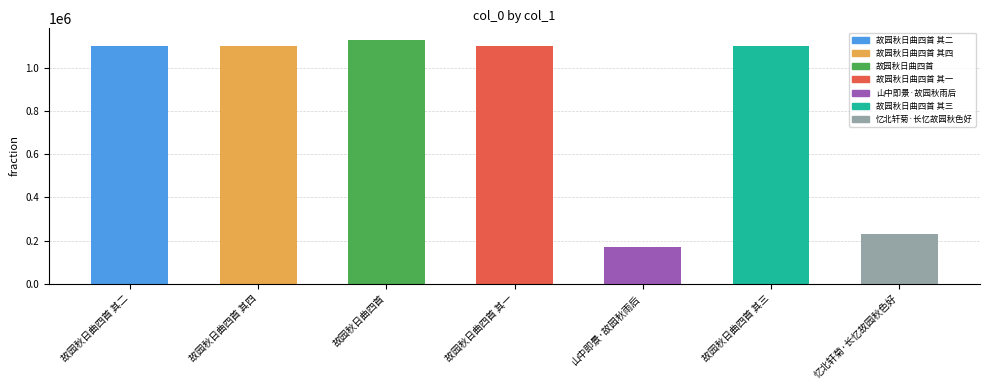

What is the label of the 2nd bar from the right?

故园秋日曲四首 其三